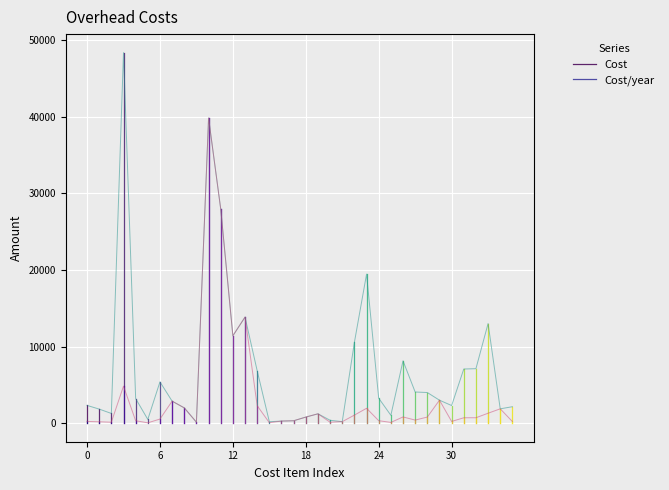

The value of Cost at 0 is 3229. True or false?

False